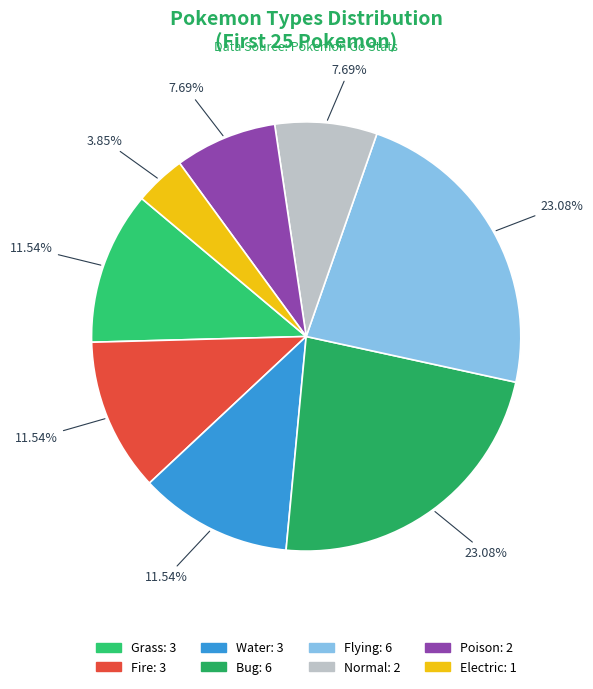

Rank the categories by value from highest to lowest.

Bug, Flying, Grass, Fire, Water, Normal, Poison, Electric